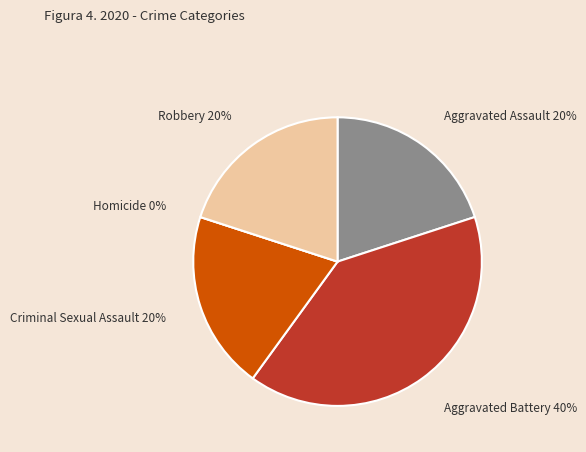

To the nearest percent, what is the average slice percentage?

20%